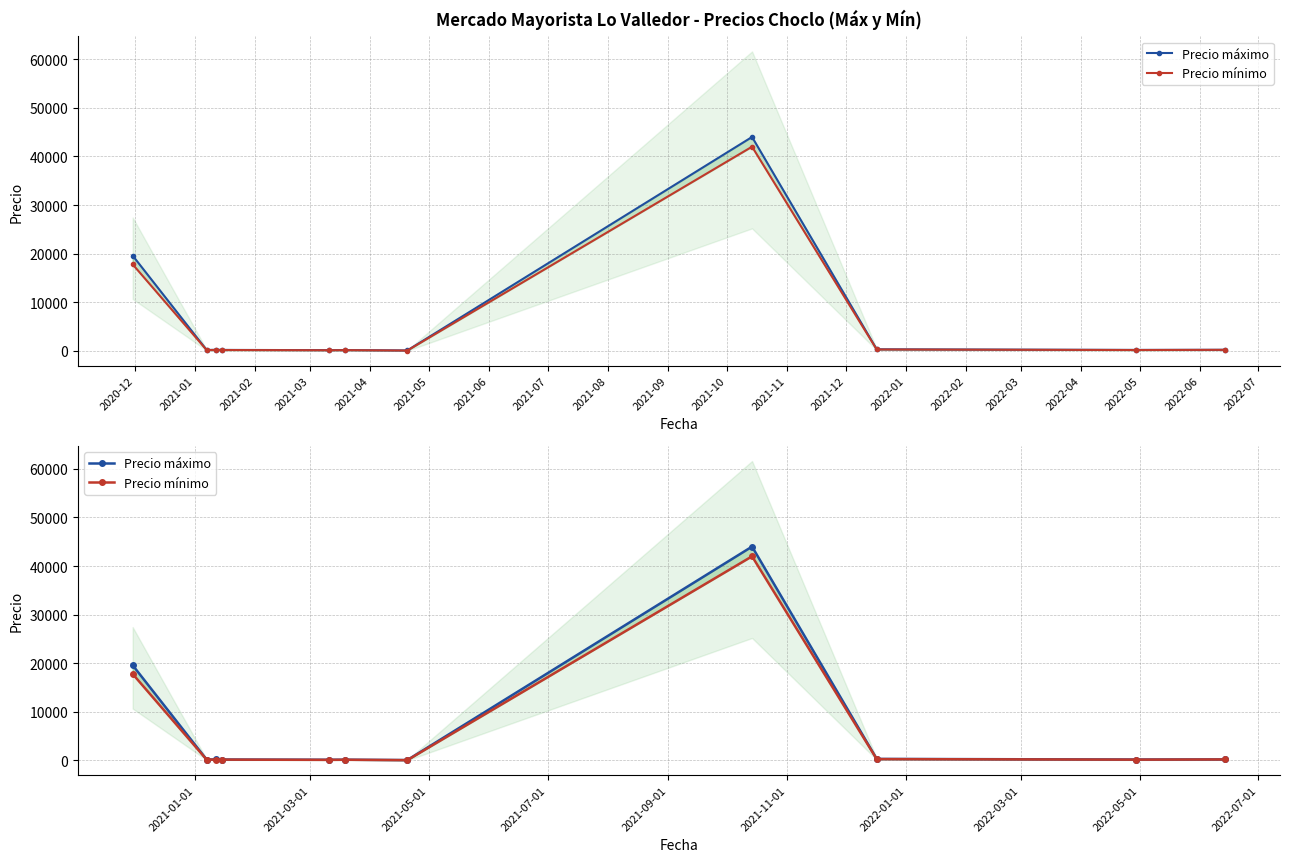

True or false: Precio mínimo and Precio máximo cross at least once.

False